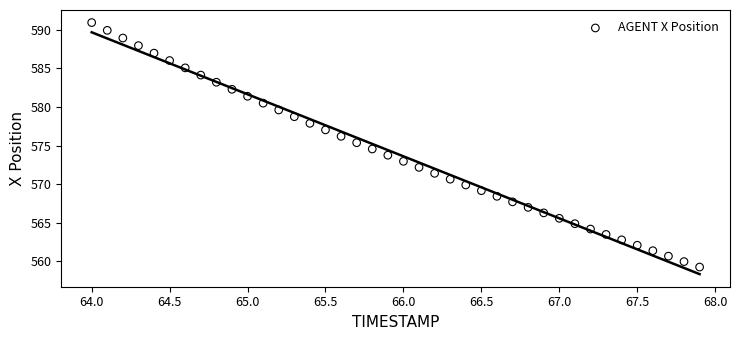

What is the range of Y values (max minus min)?

31.7